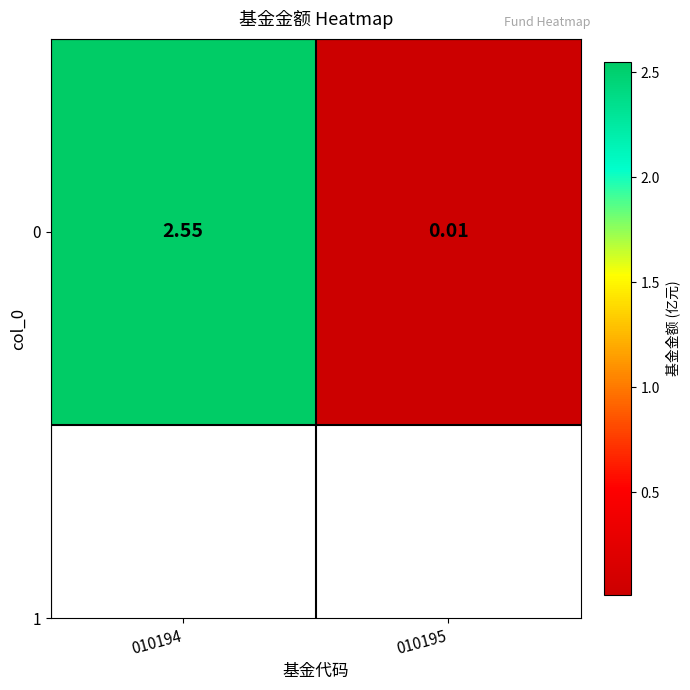

Rank the categories by value from highest to lowest.

010194, 010195